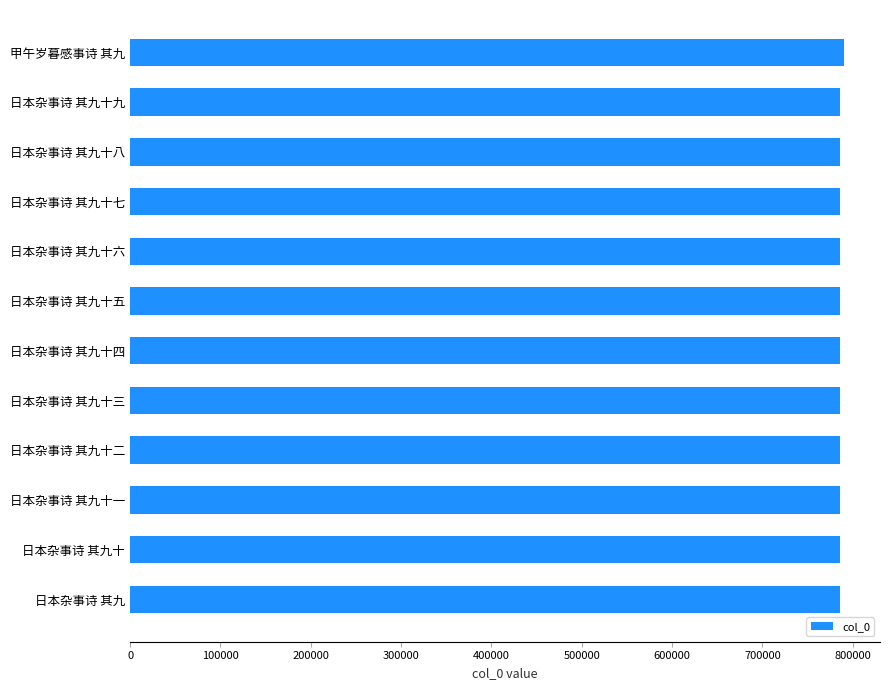

What is the ratio of the value at 甲午岁暮感事诗 其九 to the value at 日本杂事诗 其九十四?

1.0